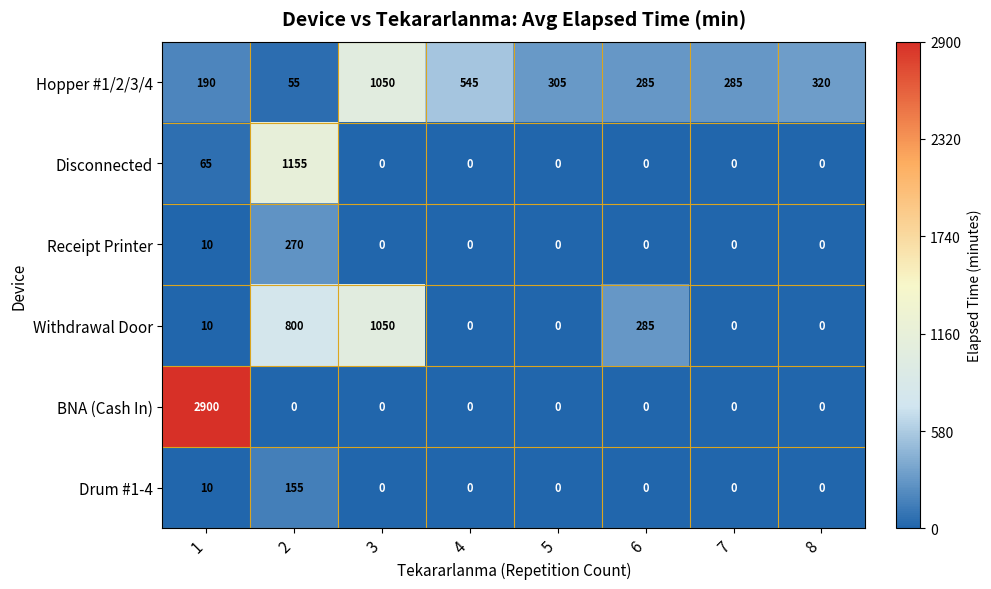

At 2, list the series in order from largest to smallest.

Disconnected, Withdrawal Door, Receipt Printer, Drum #1-4, Hopper #1/2/3/4, BNA (Cash In)